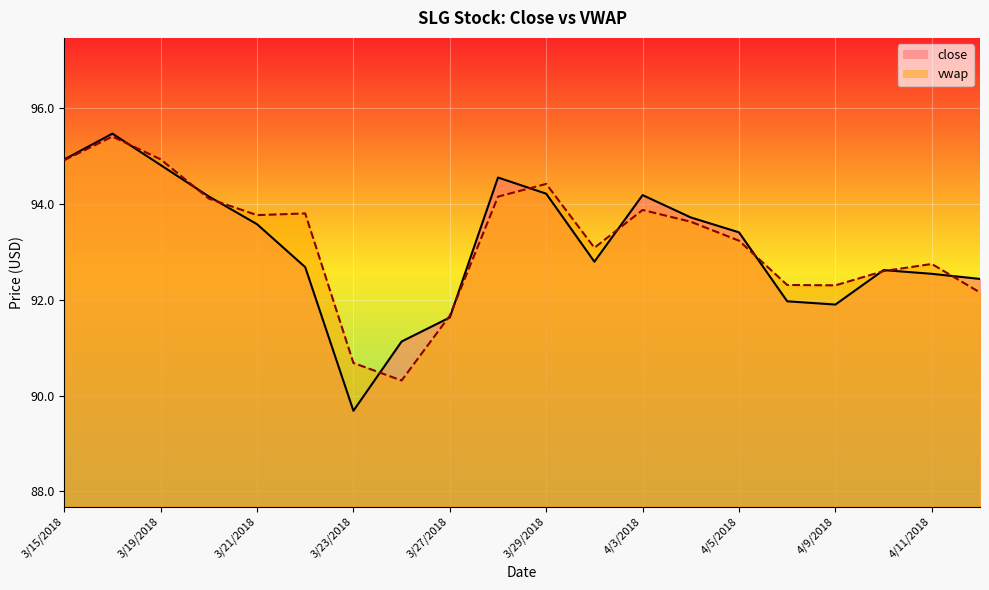

At which label does vwap reach its peak?

3/16/2018